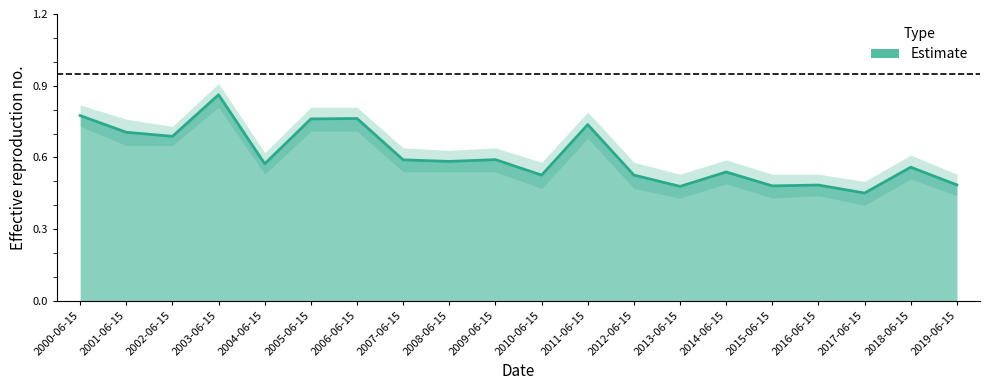

How many interior local peaks (higher than both neighbors) does the data have?

7